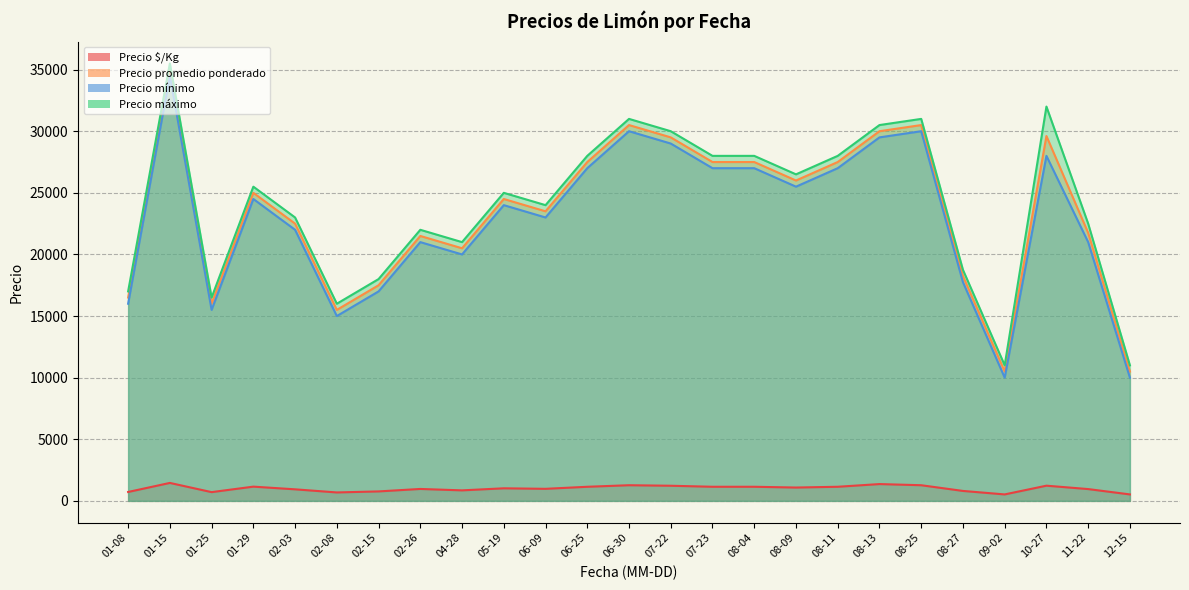

Is it true that Precio promedio ponderado equals 42811 at 2021-02-26?

False